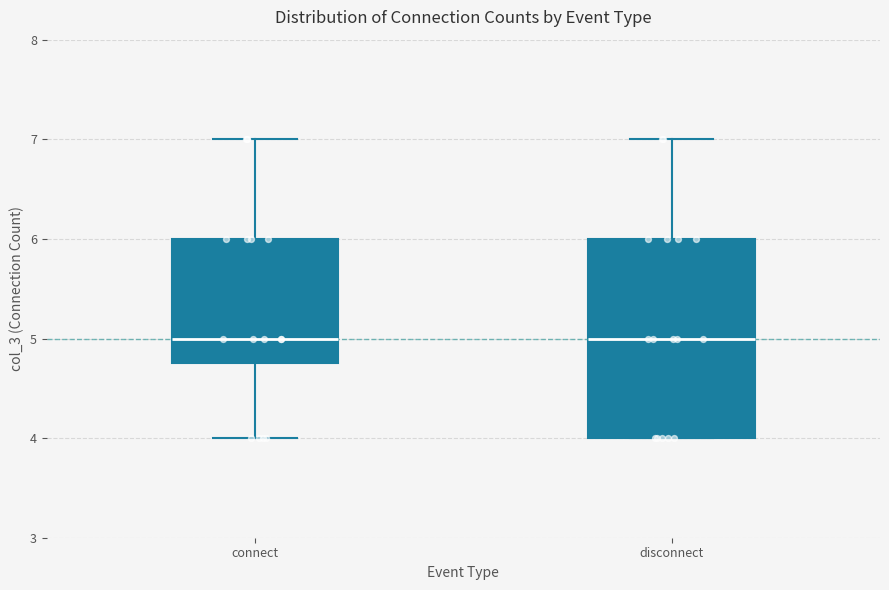

Reading left to right, read every box against the y-axis: the position of its median line, the range the box covers, and the ends of its whiskers. The values are not printed on the chart, so give them approximately, as read against the axis.

connect: median 5.0, box 4.8 to 6.0, whiskers 4.0 to 7.0
disconnect: median 5.0, box 4.0 to 6.0, whiskers 4.0 to 7.0